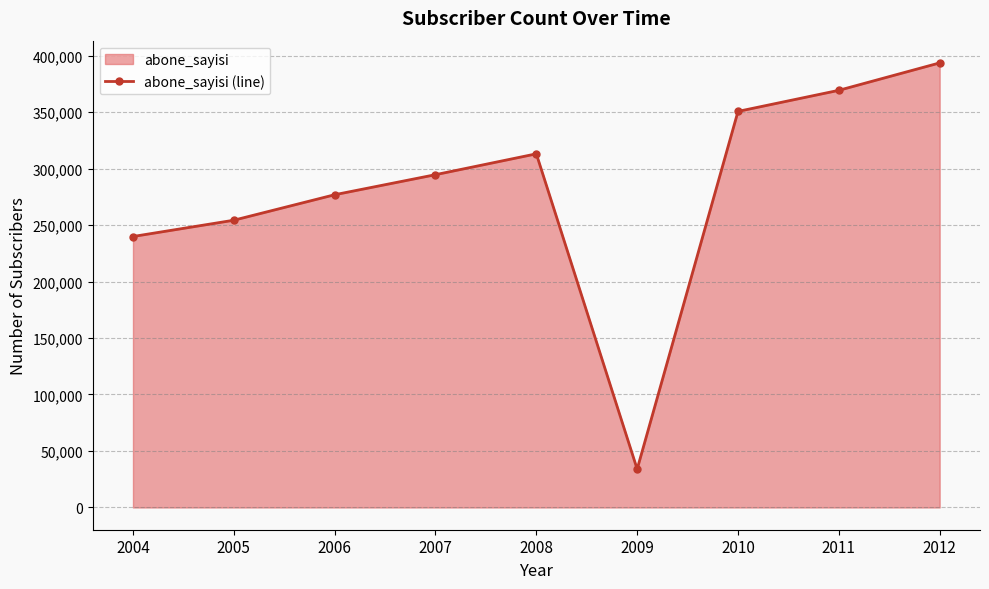

Does the chart display data point markers on the line(s)?

Yes